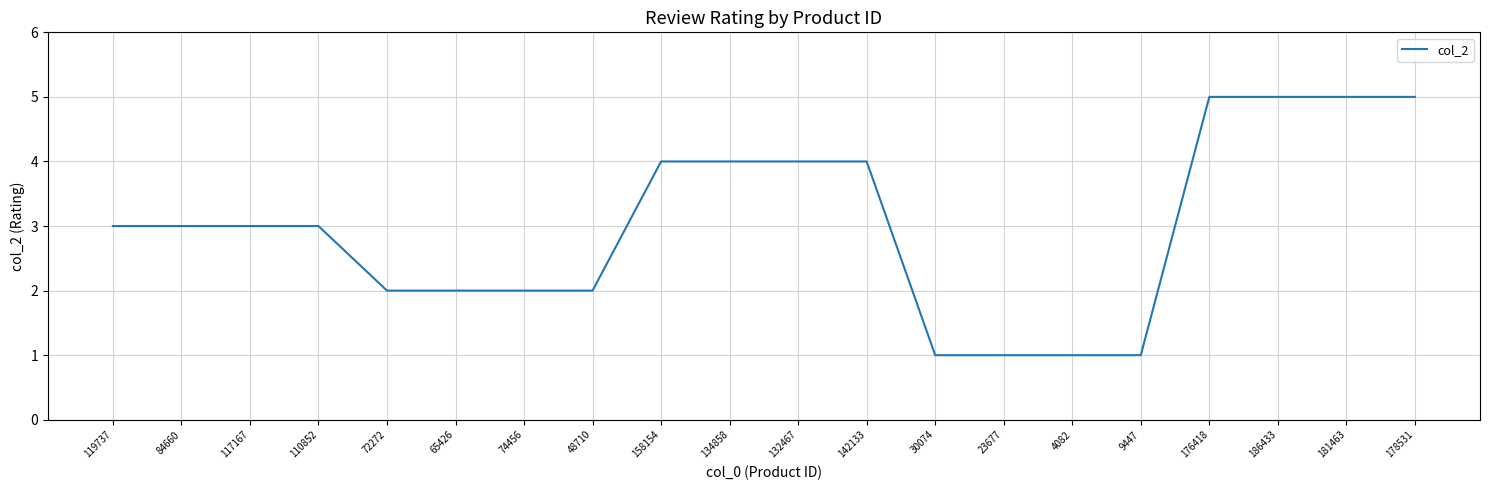

What position from the left is 181463?

19